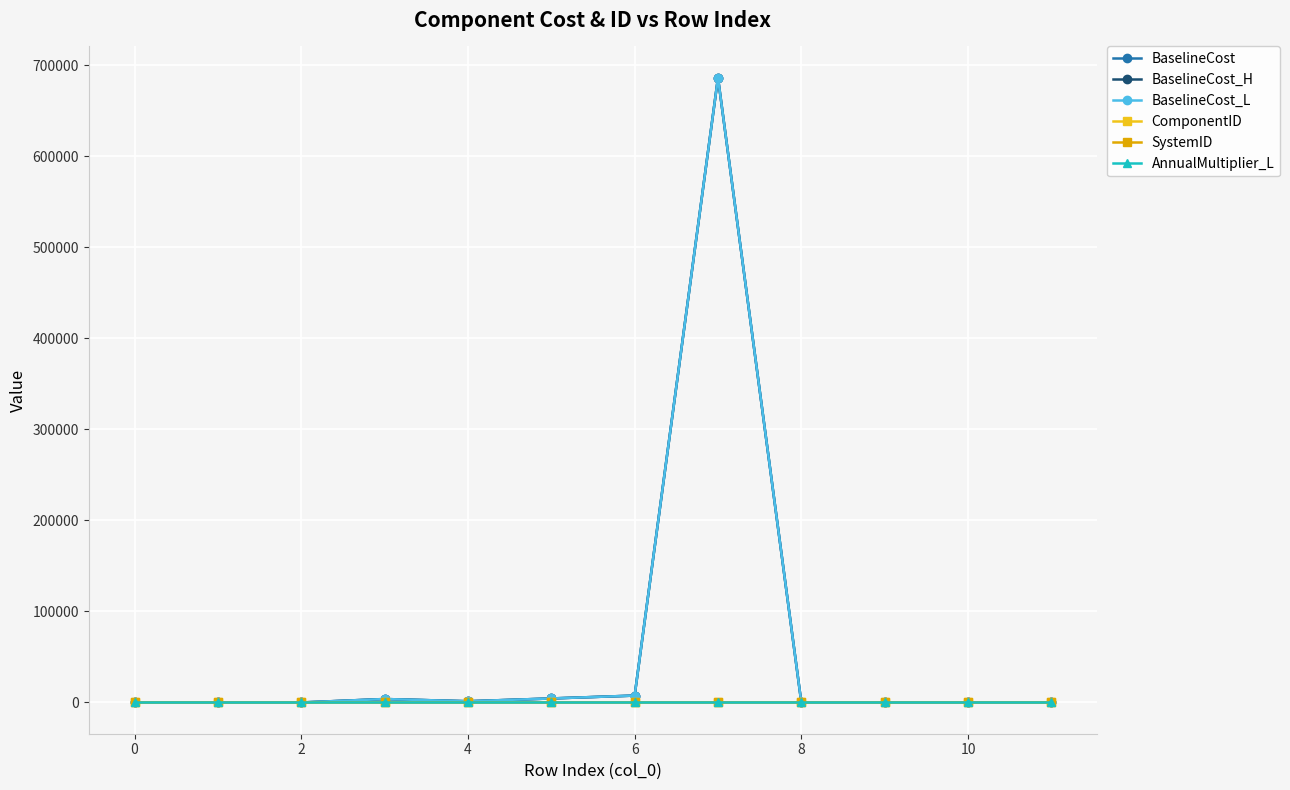

What is the maximum value shown in the chart?

686433.0